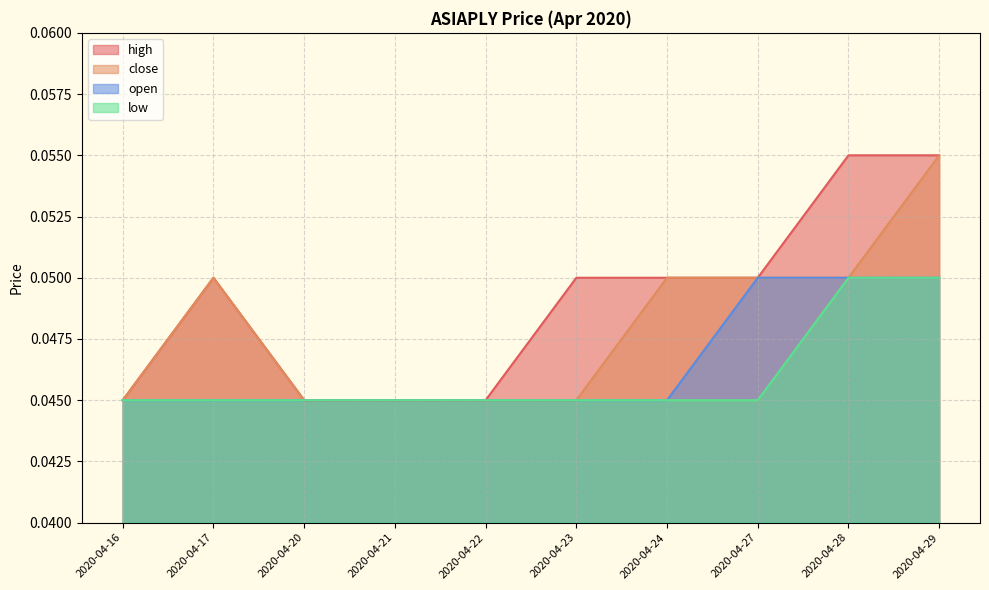

Which series has the largest total across all categories?

high